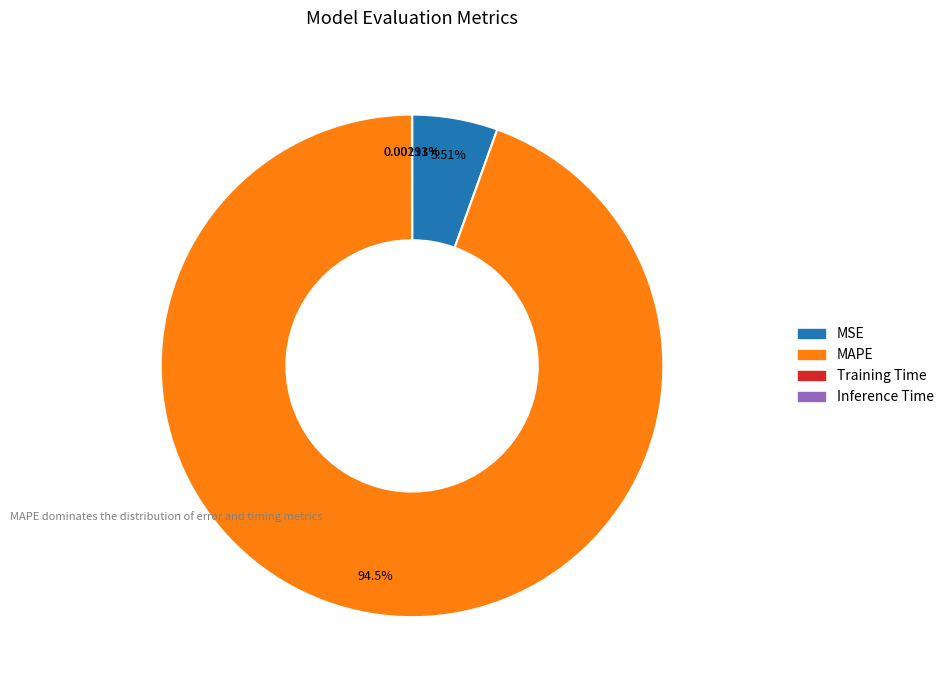

Is there a majority slice in this chart?

Yes